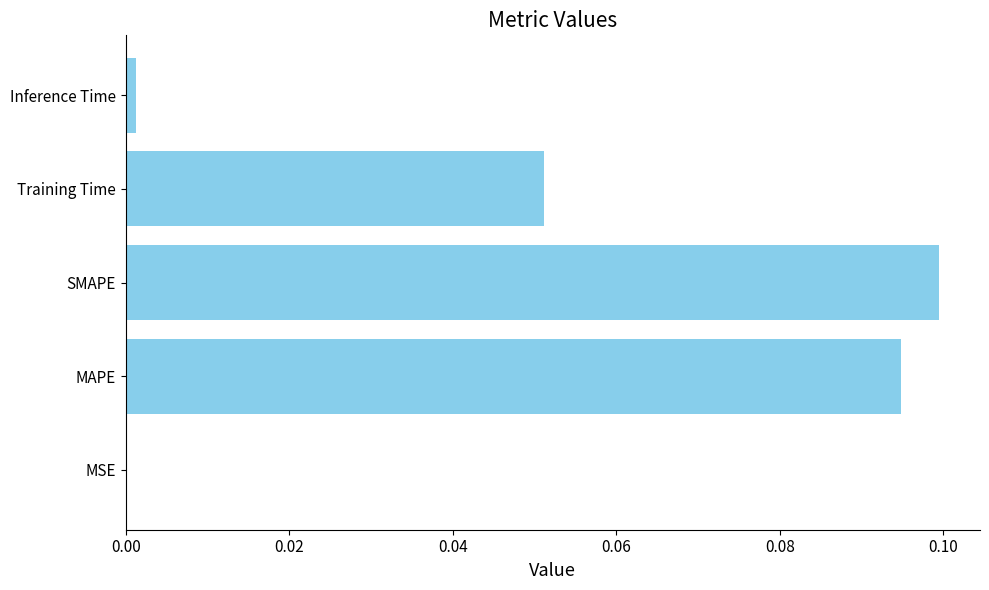

The value at MAPE is 0.1. True or false?

True